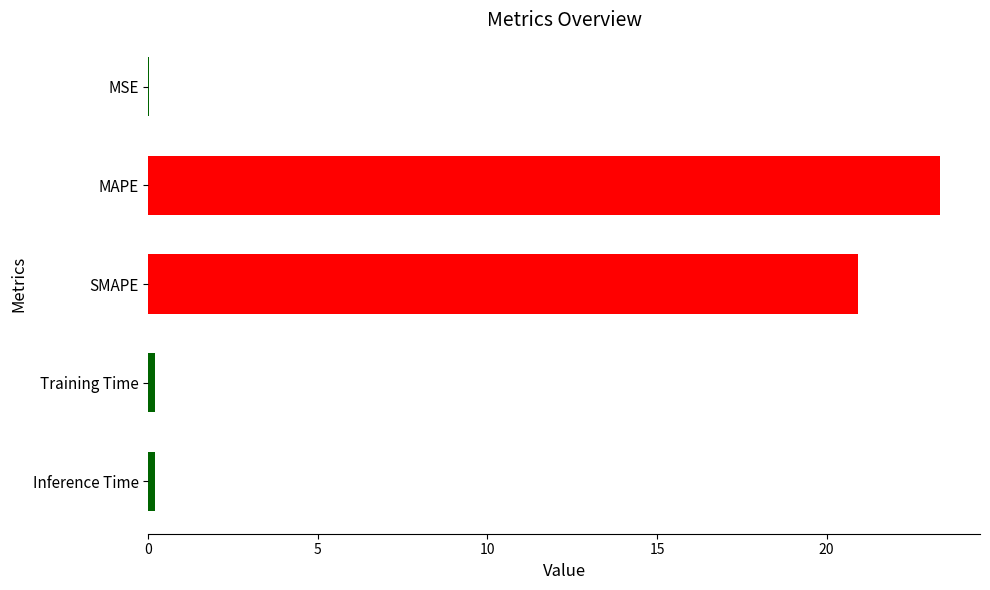

Where is the data nearest to the value 11?

SMAPE